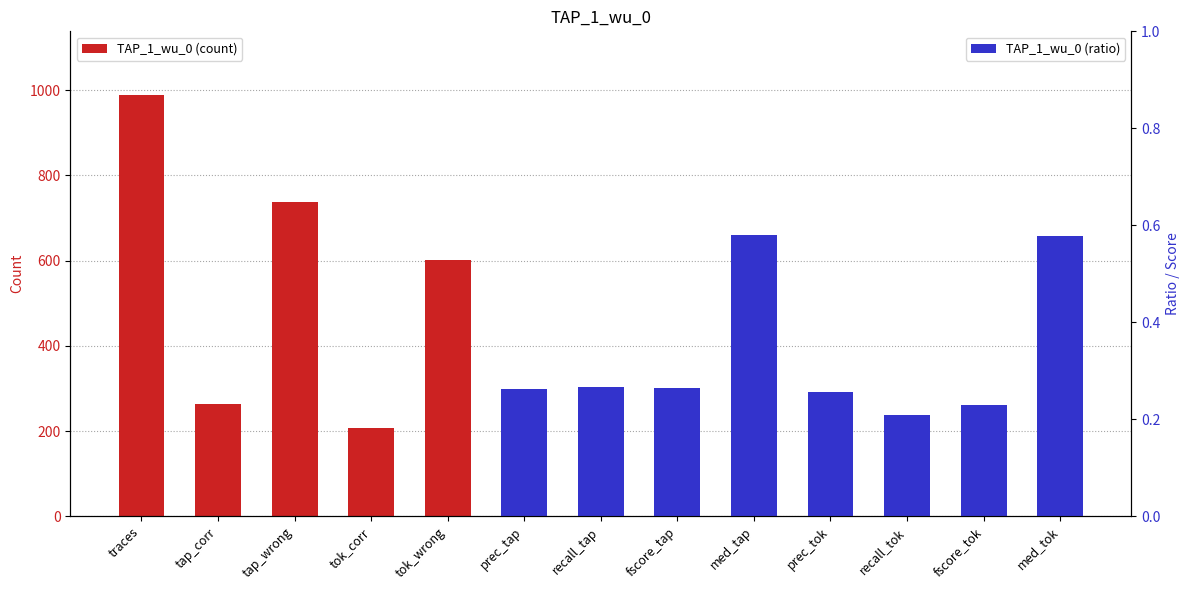

What is the ratio of the value at tap_wrong to the value at tap_corr?

2.8